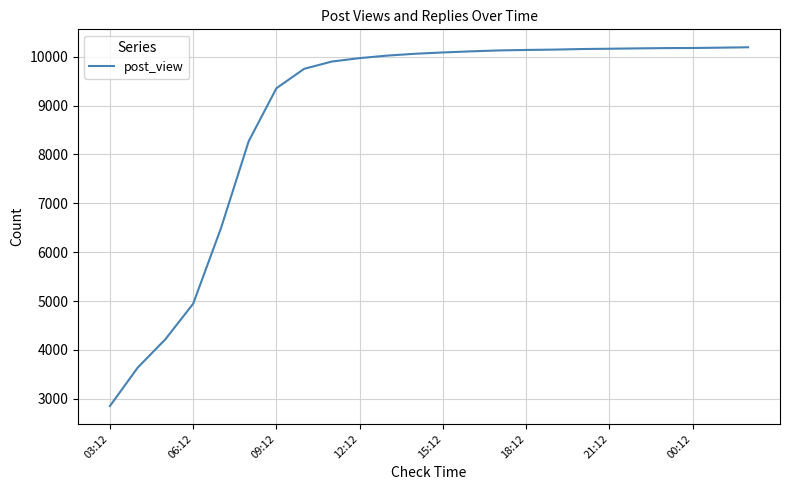

What is the maximum value shown in the chart?

10194